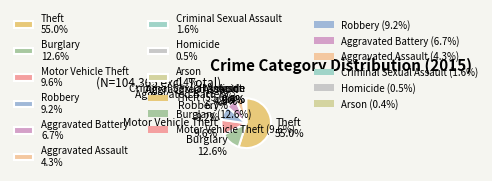

Which slice is the largest?

Theft